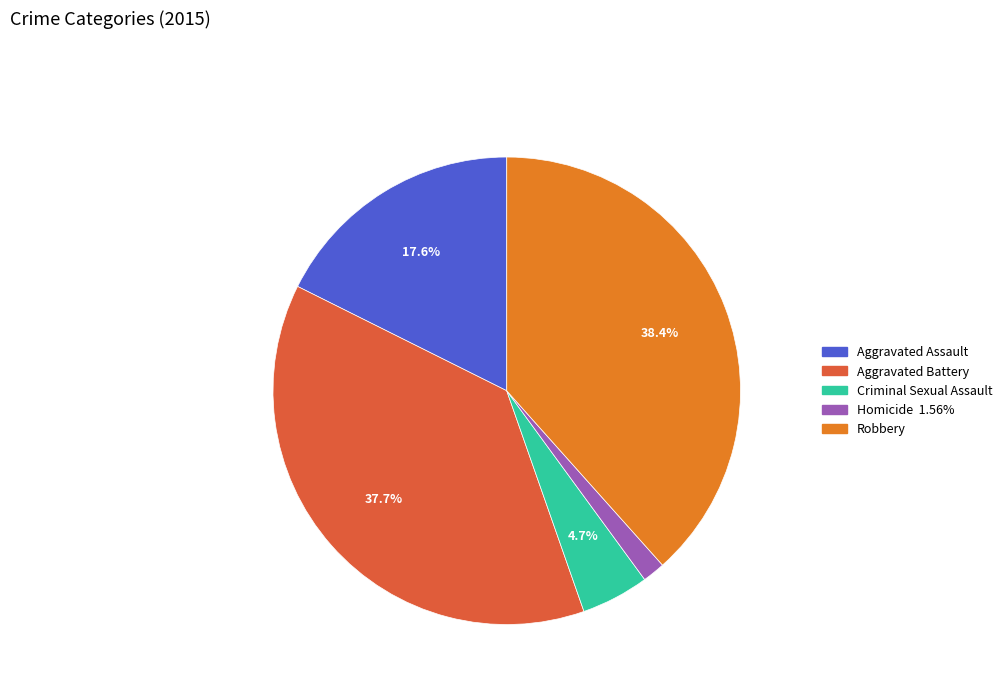

The Aggravated Battery slice represents 25% of the pie. True or false?

False